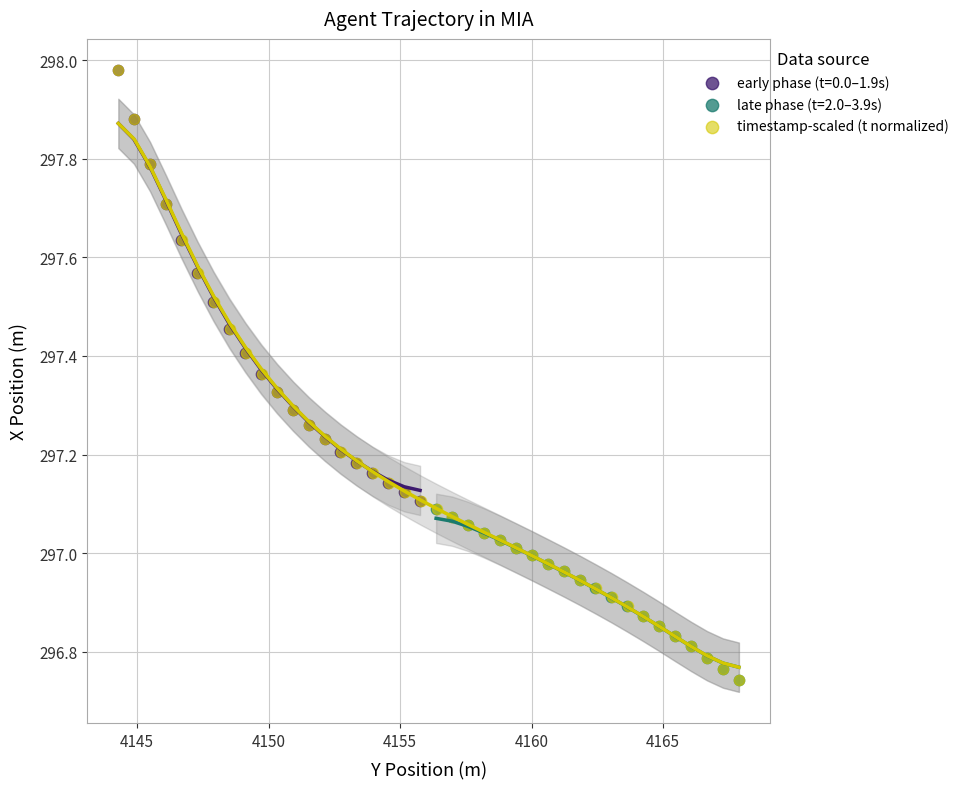

Which series has the widest spread of Y values?

timestamp-scaled (t normalized)